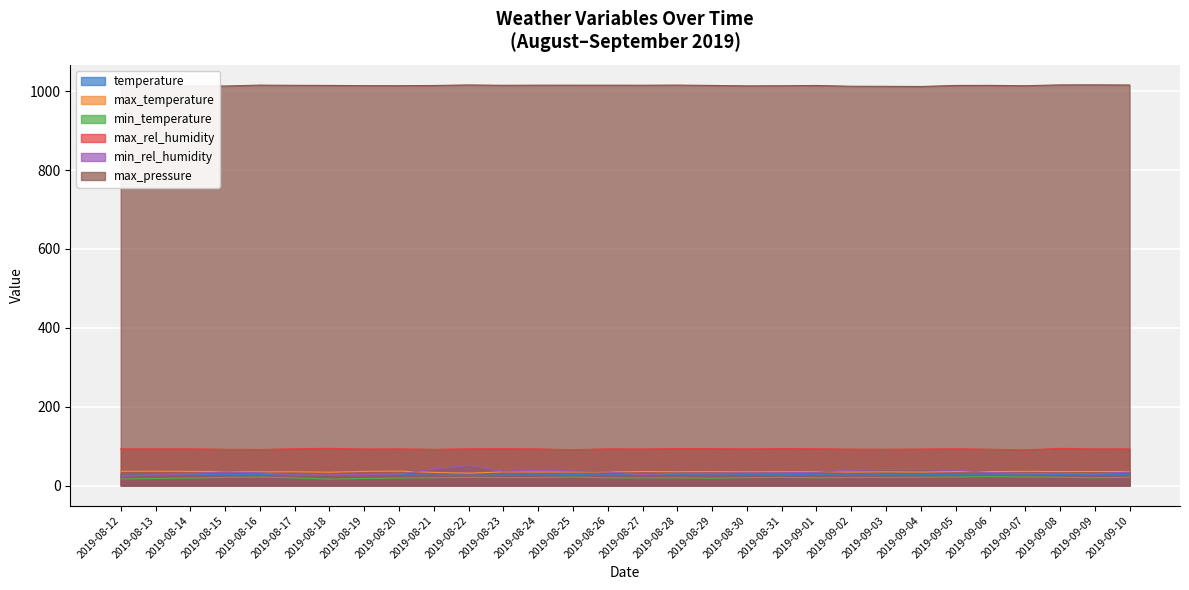

How many lines are shown in the chart?

6